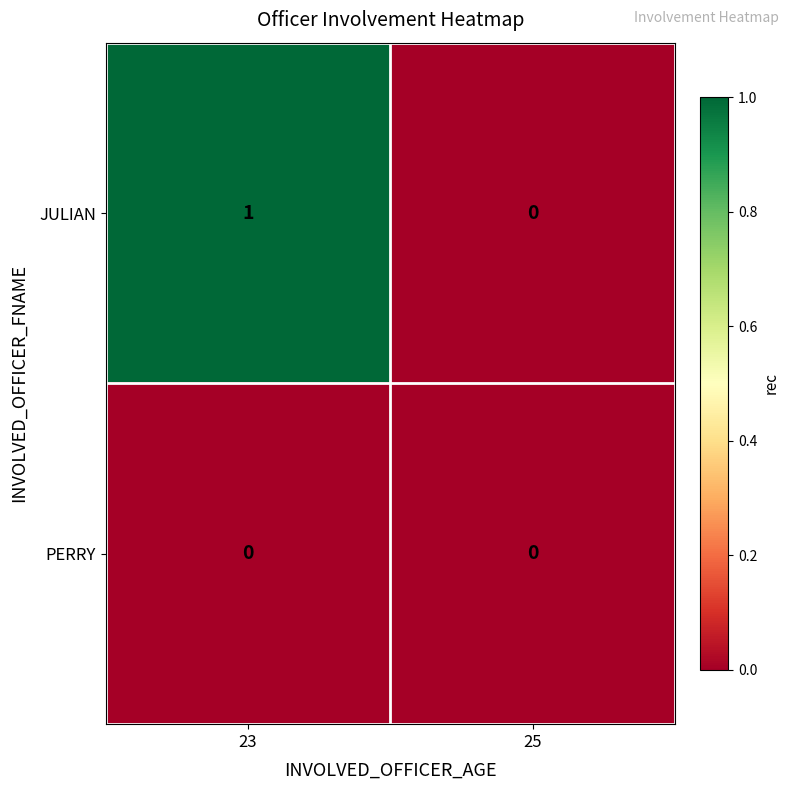

Where is JULIAN nearest to the value 0?

25